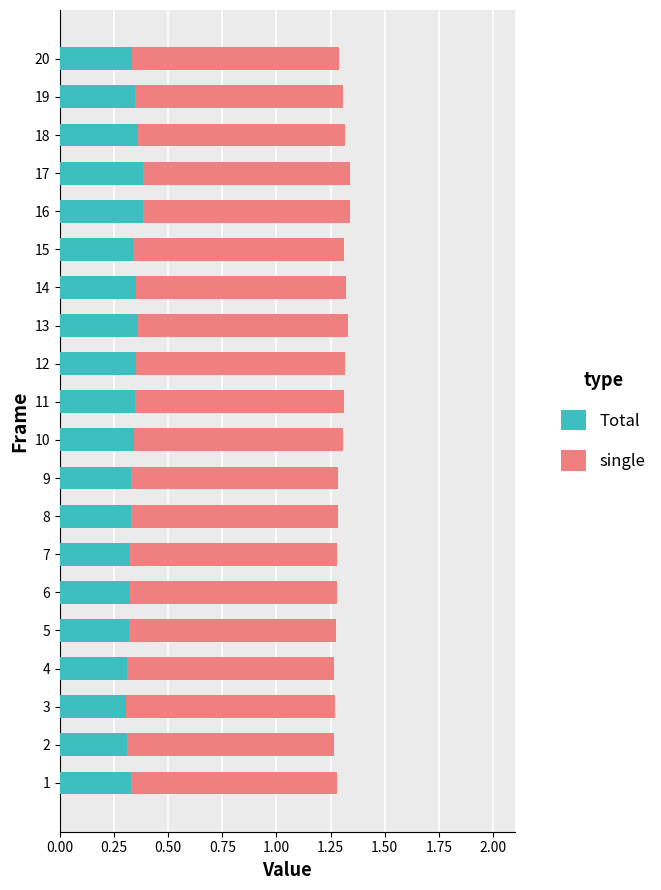

The Total series shows 0.6 at 11. True or false?

False